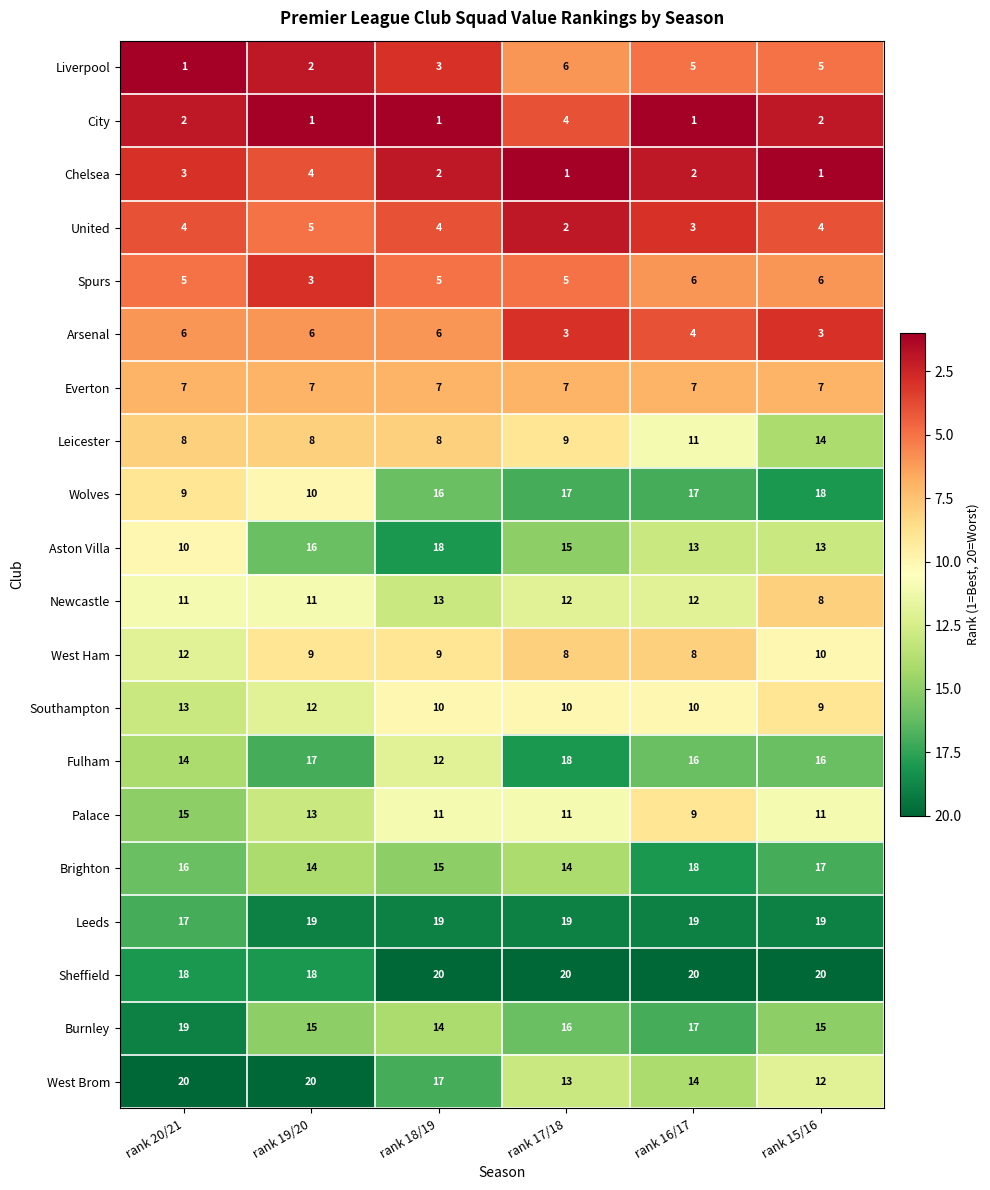

True or false: Leeds has a value of 19 at rank 15/16.

True